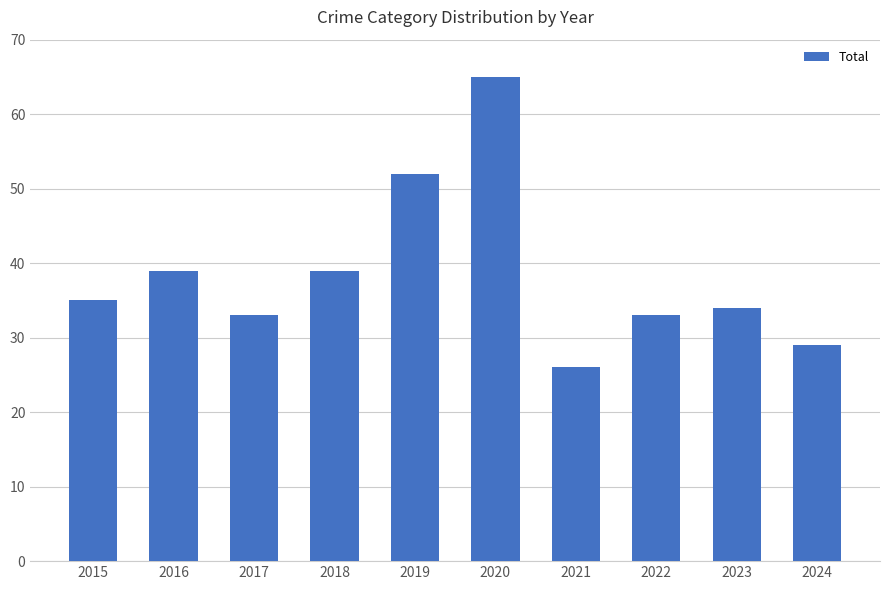

Reading left to right, transcribe all the data shown in this chart.

2015=35	2016=39	2017=33	2018=39	2019=52	2020=65	2021=26	2022=33	2023=34	2024=29